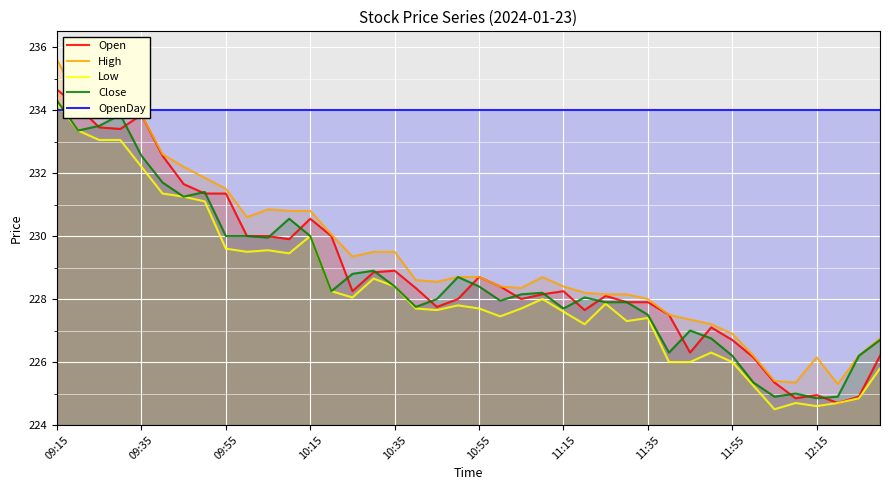

Which category has the highest value in the Close series?

09:15